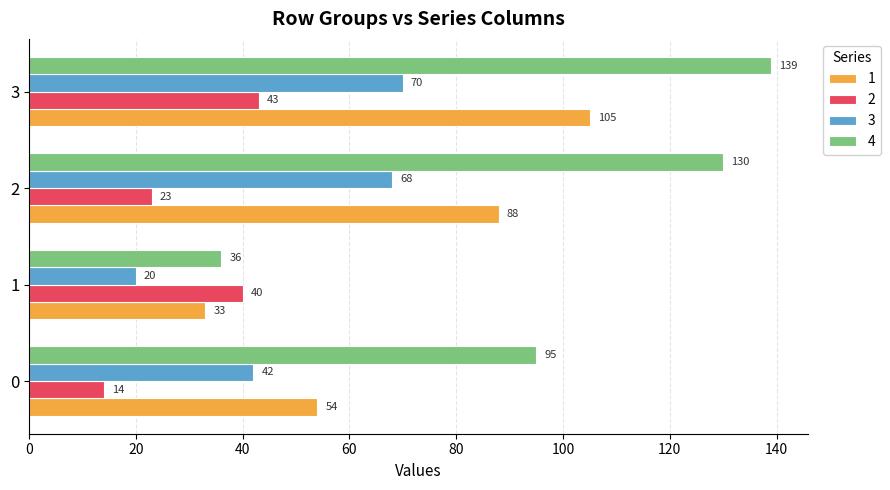

How many data points in 4 are less than 130?

2